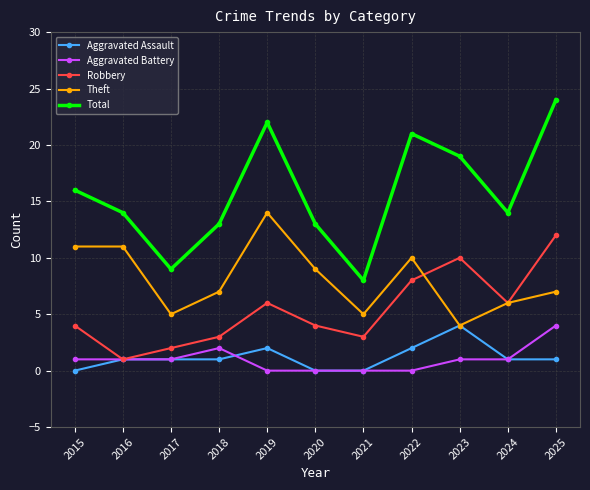

Which series has the widest spread of values?

Total